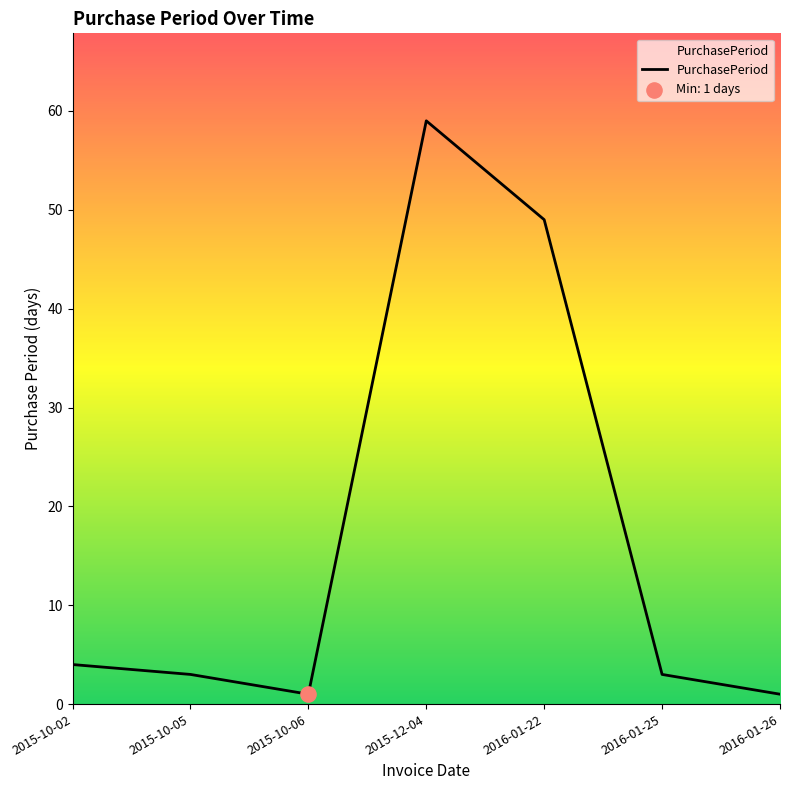

What is the change in value from 2015-10-02 to 2016-01-25?

-1